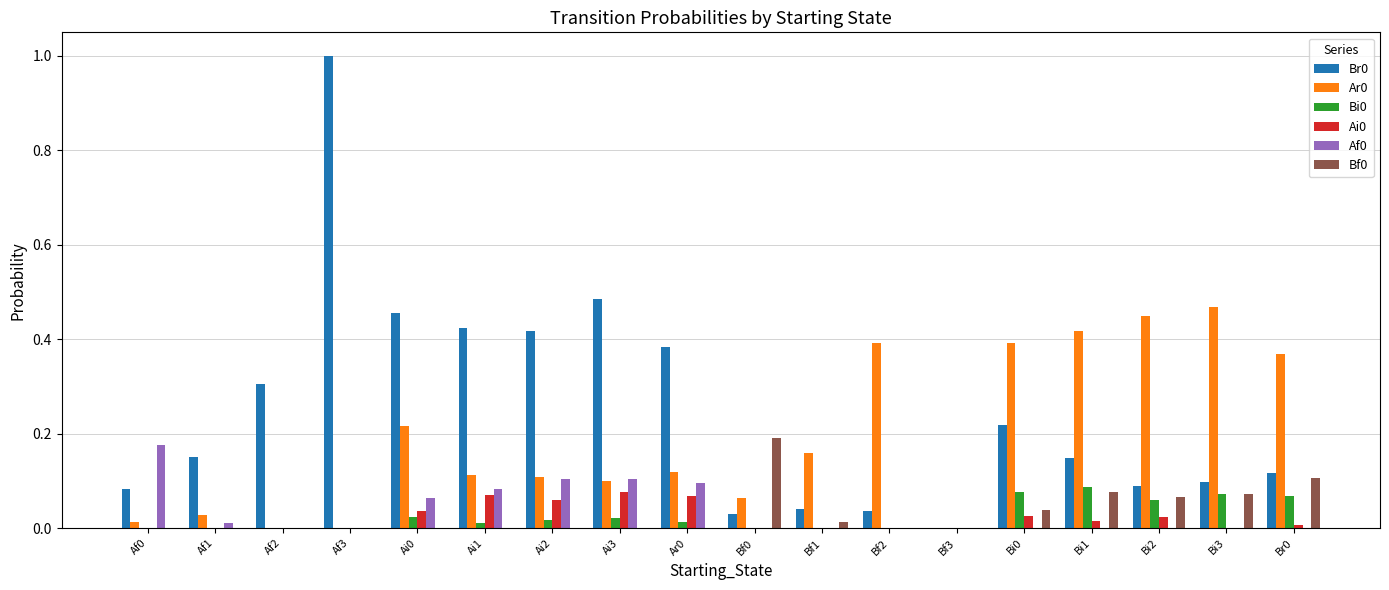

What is the maximum value shown in the chart?

1.0